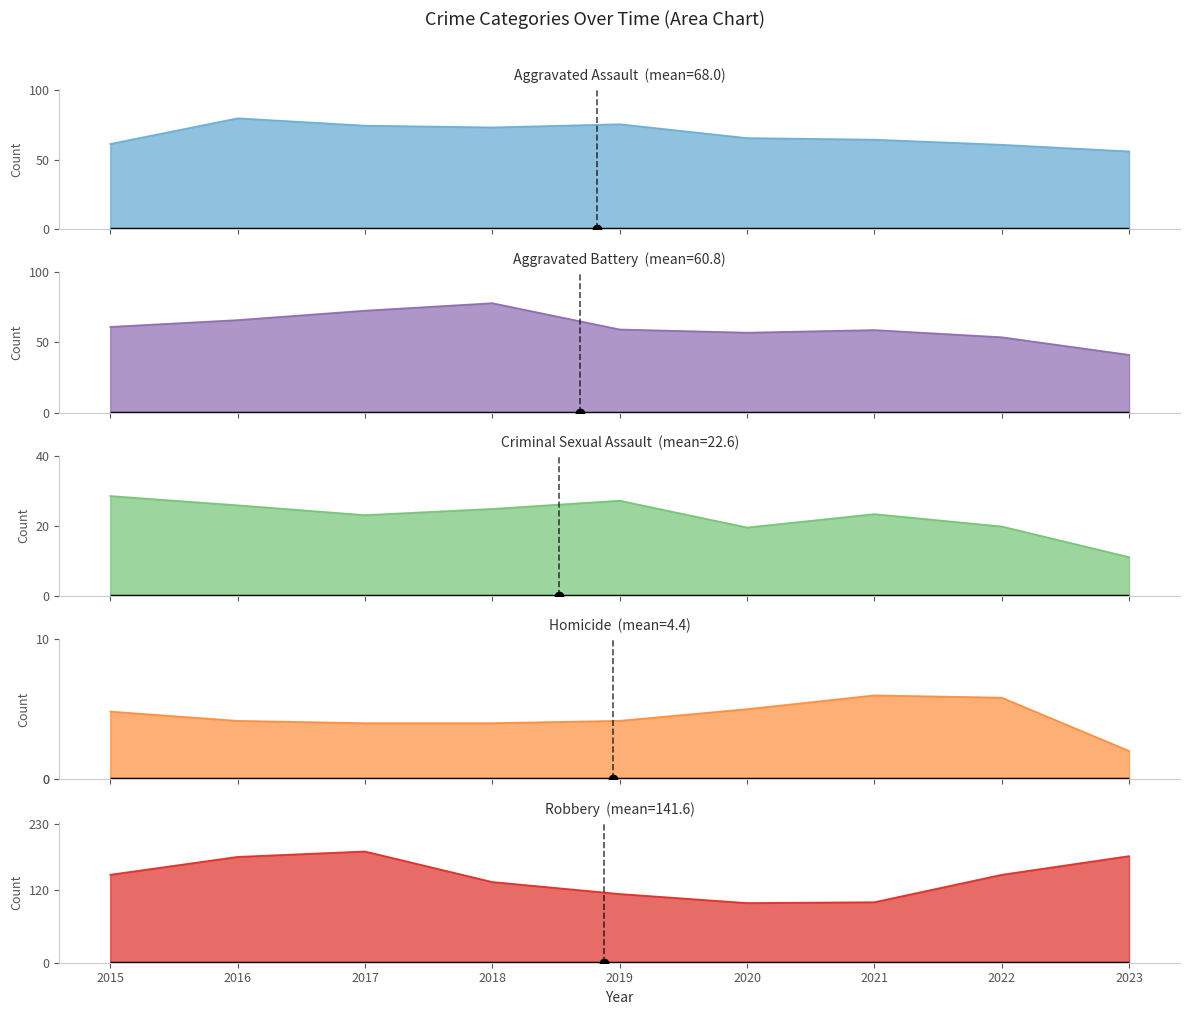

Which series has the widest spread of values?

Robbery